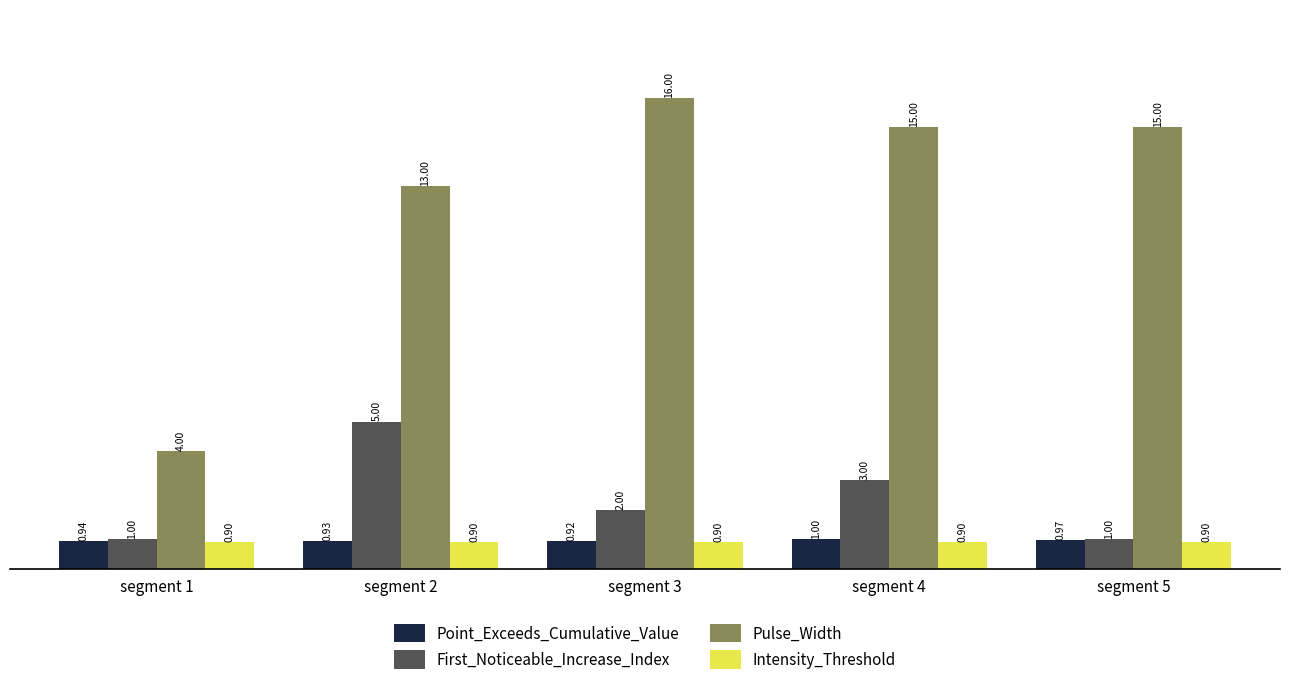

Reading right to left, what are all the values shown in this chart?

Point_Exceeds_Cumulative_Value: segment 5=1.0	segment 4=1.0	segment 3=0.9	segment 2=0.9	segment 1=0.9
First_Noticeable_Increase_Index: segment 5=1.0	segment 4=3.0	segment 3=2.0	segment 2=5.0	segment 1=1.0
Pulse_Width: segment 5=15.0	segment 4=15.0	segment 3=16.0	segment 2=13.0	segment 1=4.0
Intensity_Threshold: segment 5=0.9	segment 4=0.9	segment 3=0.9	segment 2=0.9	segment 1=0.9